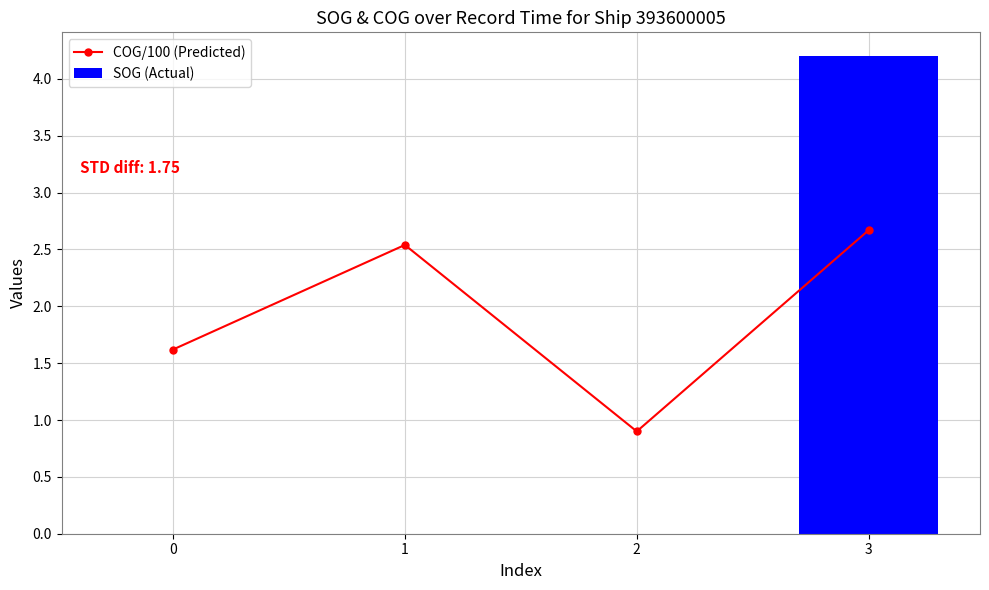

Which label corresponds to the largest value in the chart?

3